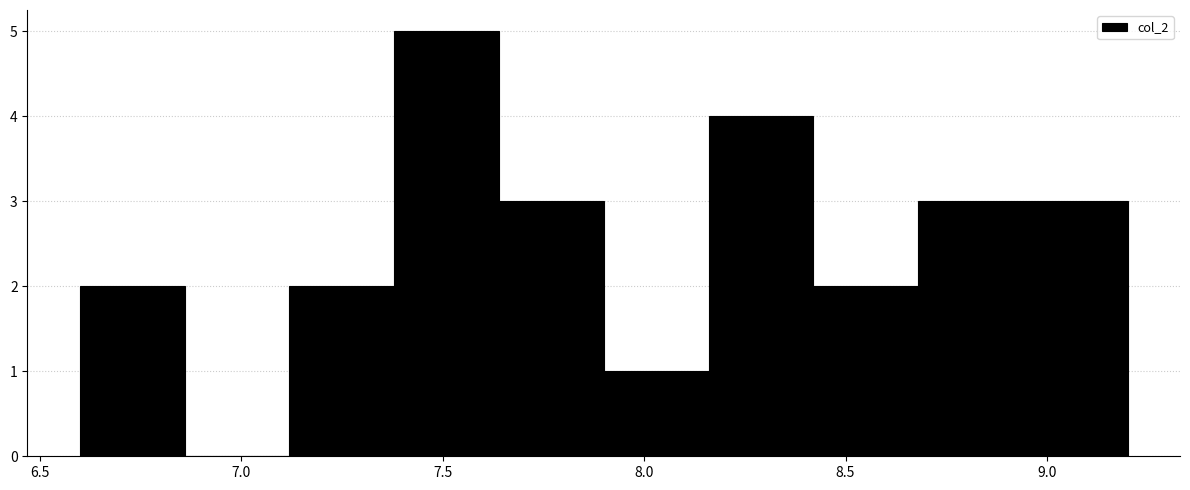

How tall is the bar that spans 8.68 to 8.94 on the x-axis? Neither the bar edges nor the heights are printed on the chart, so give them approximately, as read against the axes.

3